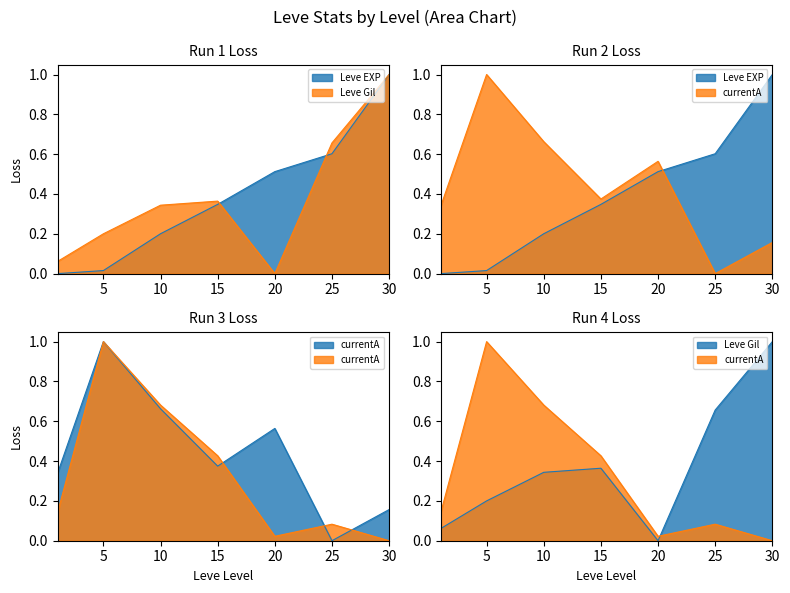

What is the value of the currentAveragePriceNQ point at the 3rd from the left?

0.7